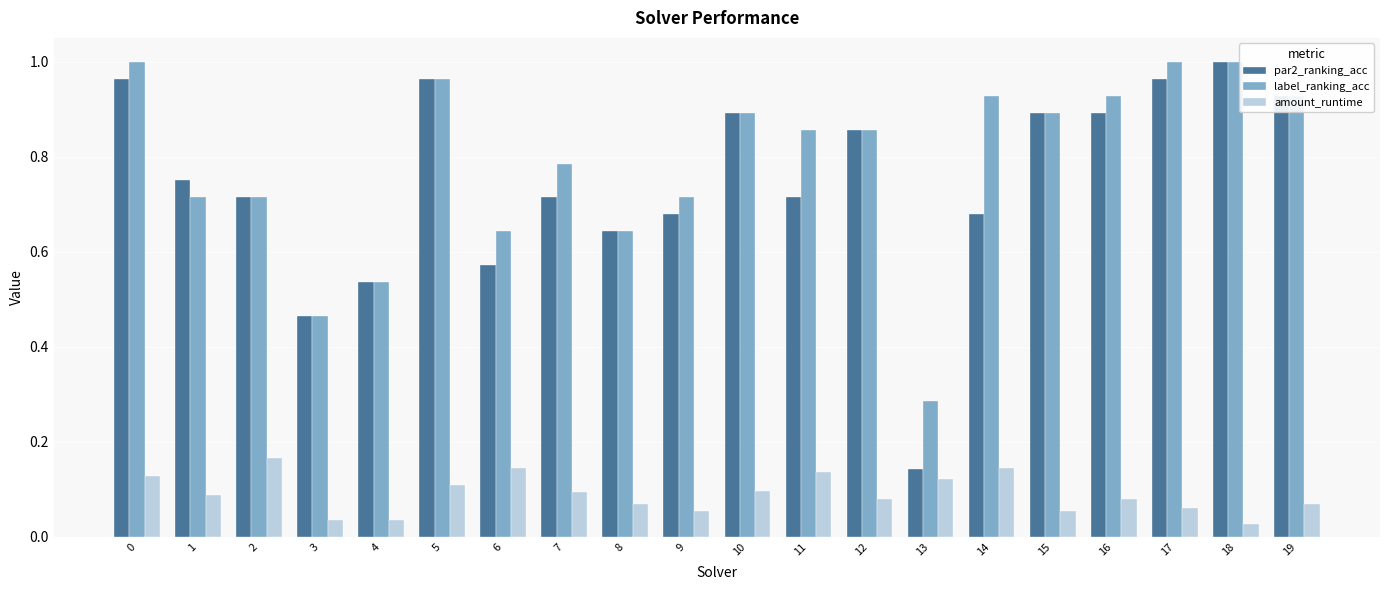

The value of amount_runtime at 1 is 0.1. True or false?

True